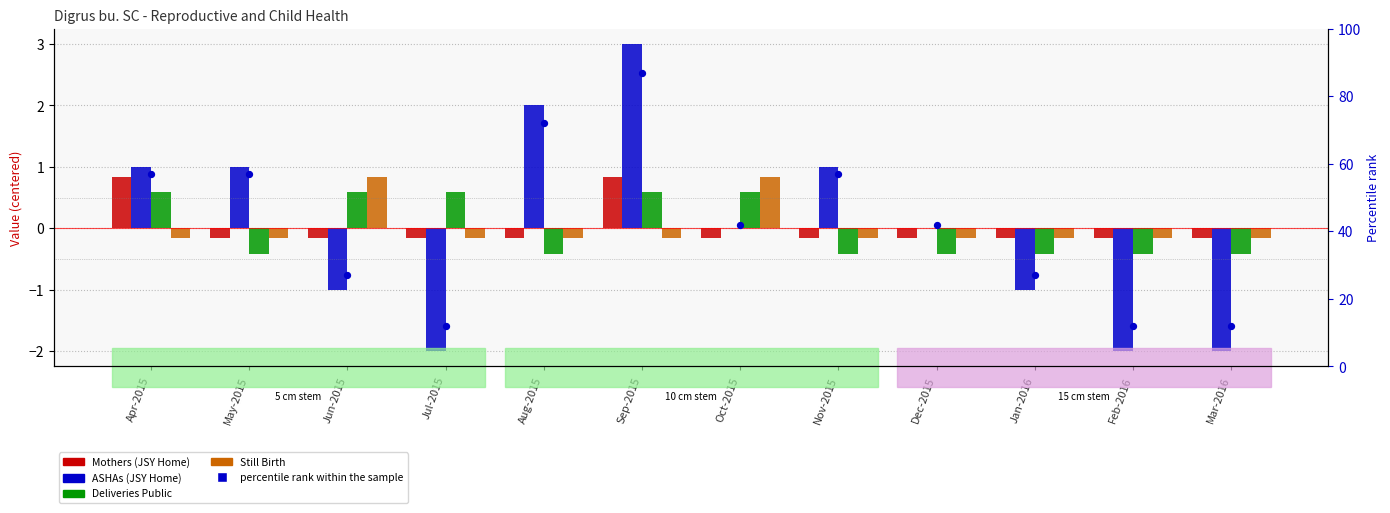

Is the value of Deliveries Public at Dec-2015 greater than the value of percentile rank within the sample at Oct-2015?

No